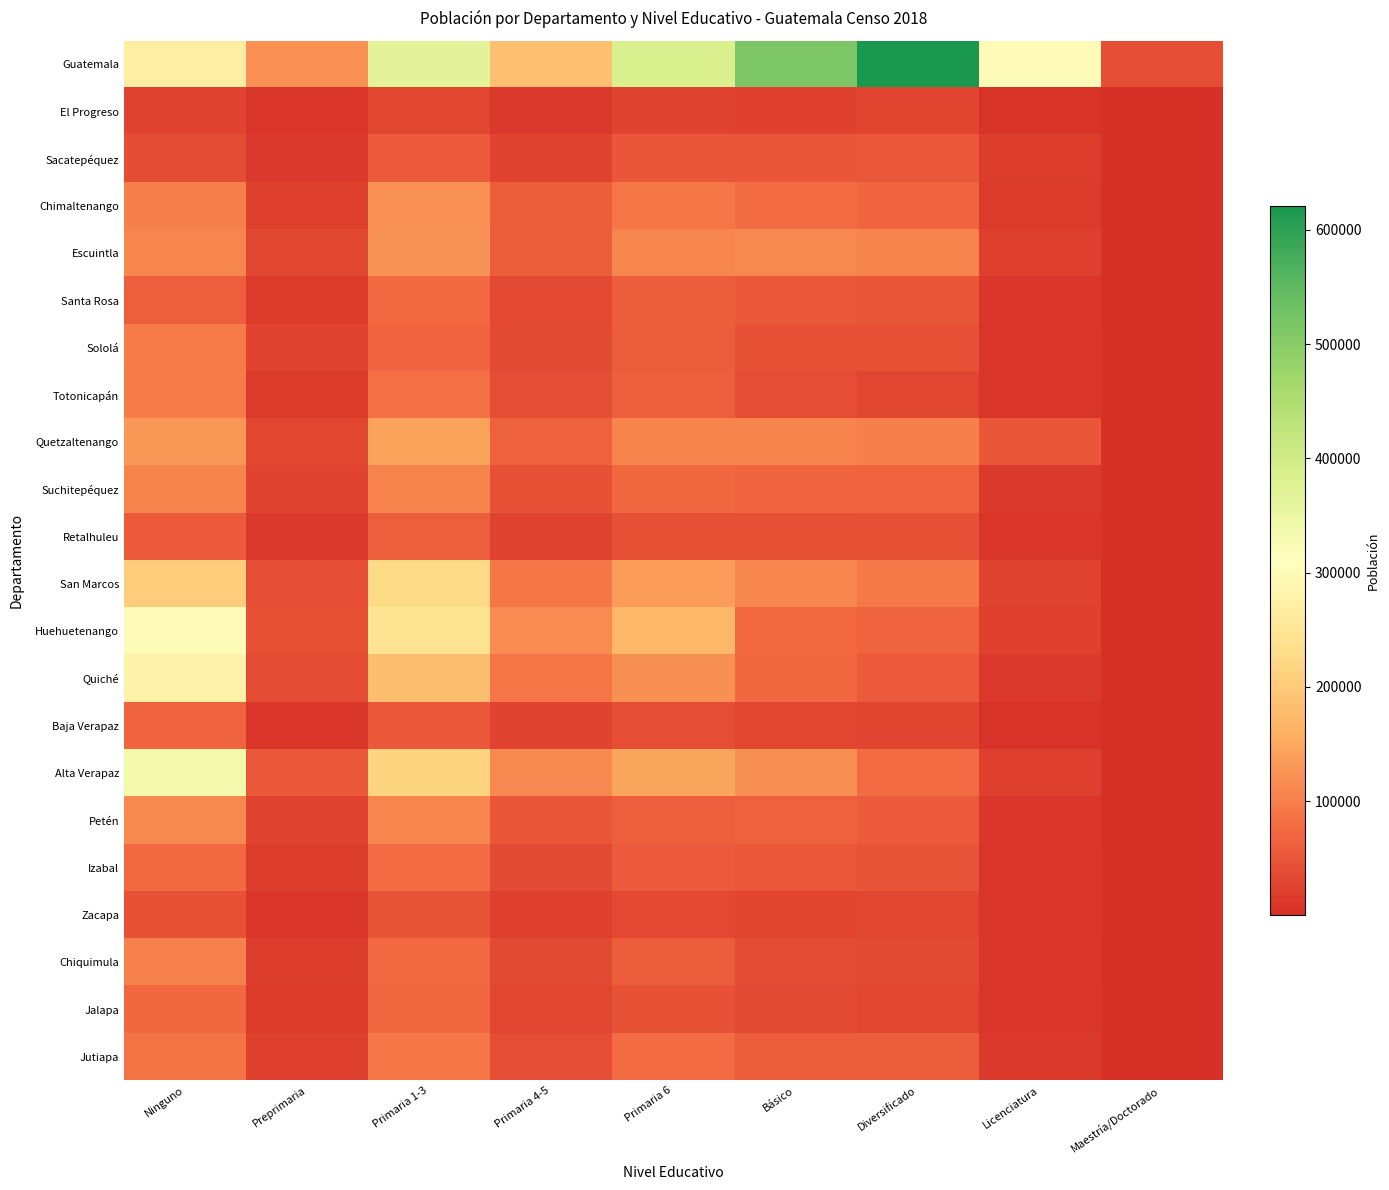

Which series has the largest total across all categories?

Guatemala